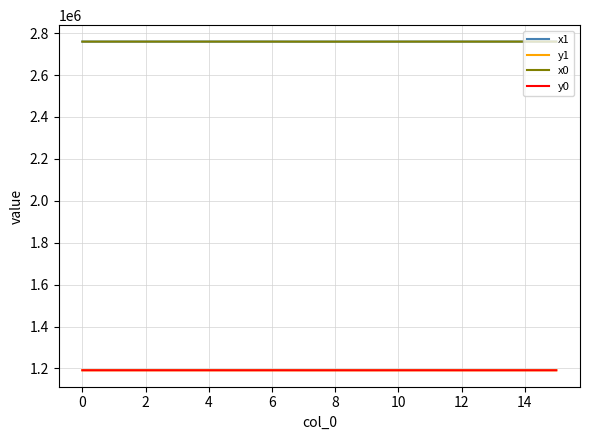

Which series has the largest range (max minus min)?

x0